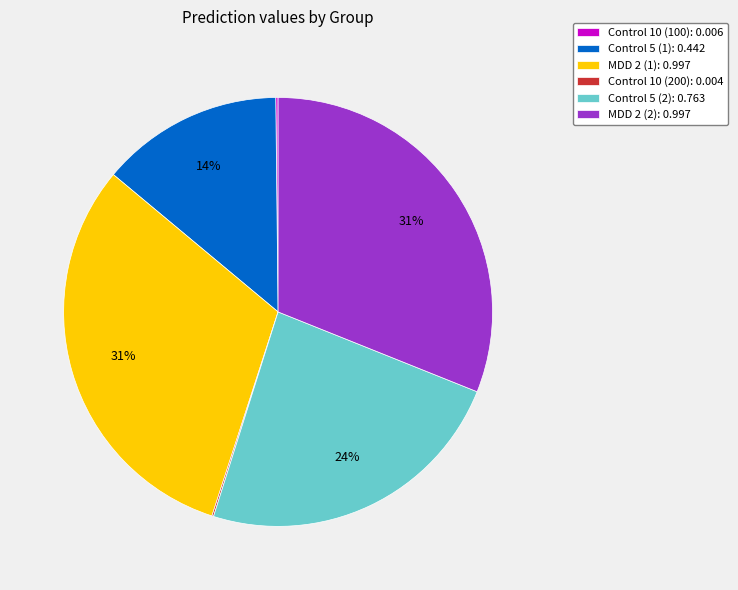

The MDD 2 (2) slice represents 46% of the pie. True or false?

False